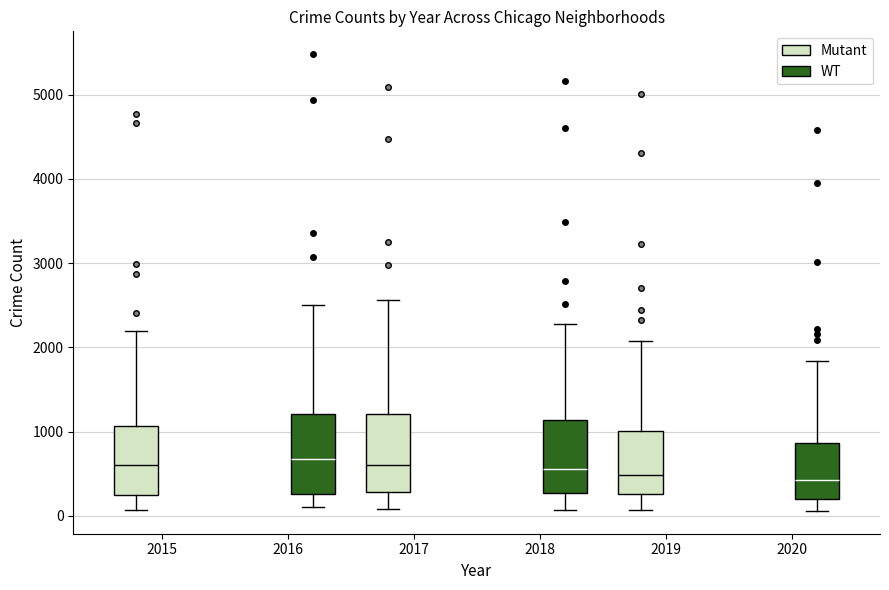

Reading left to right, transcribe this box plot: for each box, give where its median line is, the range the box spans, and where its two whiskers end, as read against the y-axis. The values are not printed on the chart, so give them approximately, as read against the axis.

2015 (Mutant): median 600, box 300 to 1100, whiskers 100 to 2200
2015 (WT): median 700, box 300 to 1200, whiskers 100 to 2500
2017 (Mutant): median 600, box 300 to 1200, whiskers 100 to 2600
2017 (WT): median 600, box 300 to 1100, whiskers 100 to 2300
2019 (Mutant): median 500, box 300 to 1000, whiskers 100 to 2100
2019 (WT): median 400, box 200 to 900, whiskers 100 to 1800